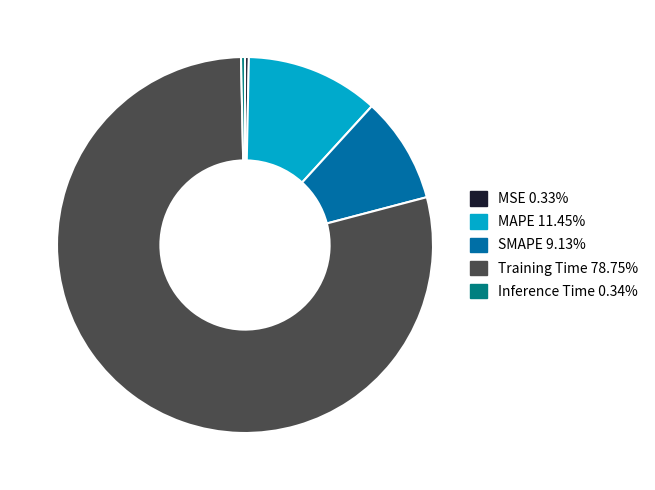

Which slice is the largest?

Training Time